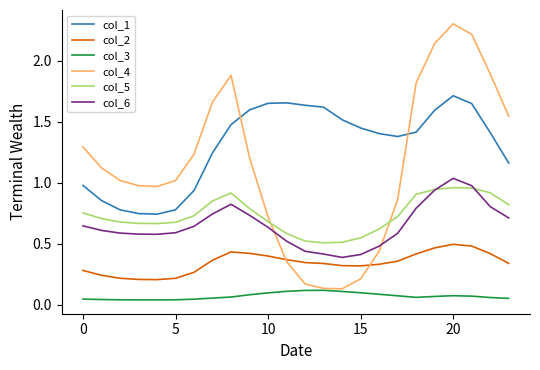

True or false: col_3 and col_2 intersect in this chart.

False